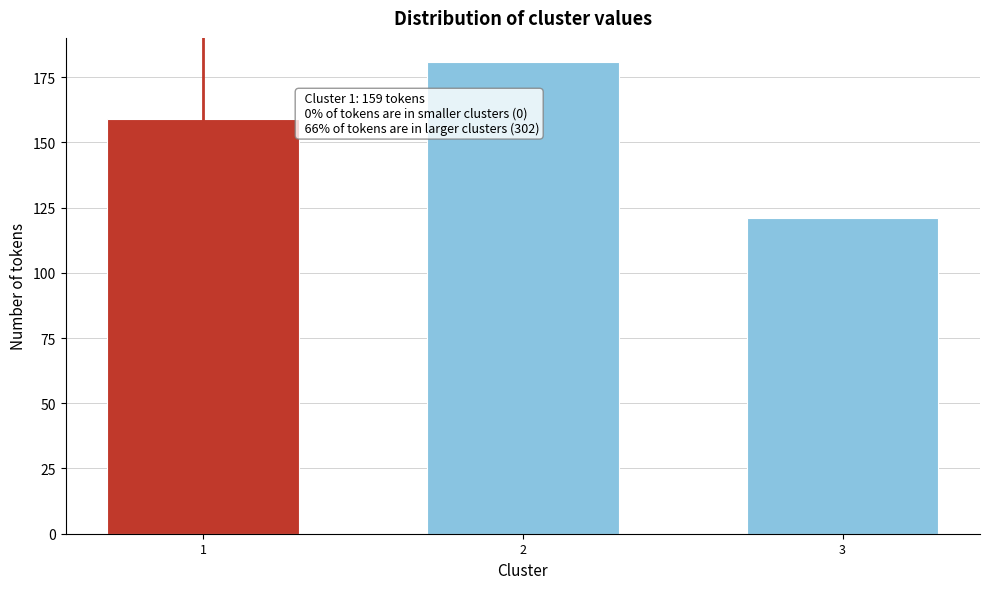

Reading left to right, what are all the values shown in this chart?

1=159	2=181	3=121